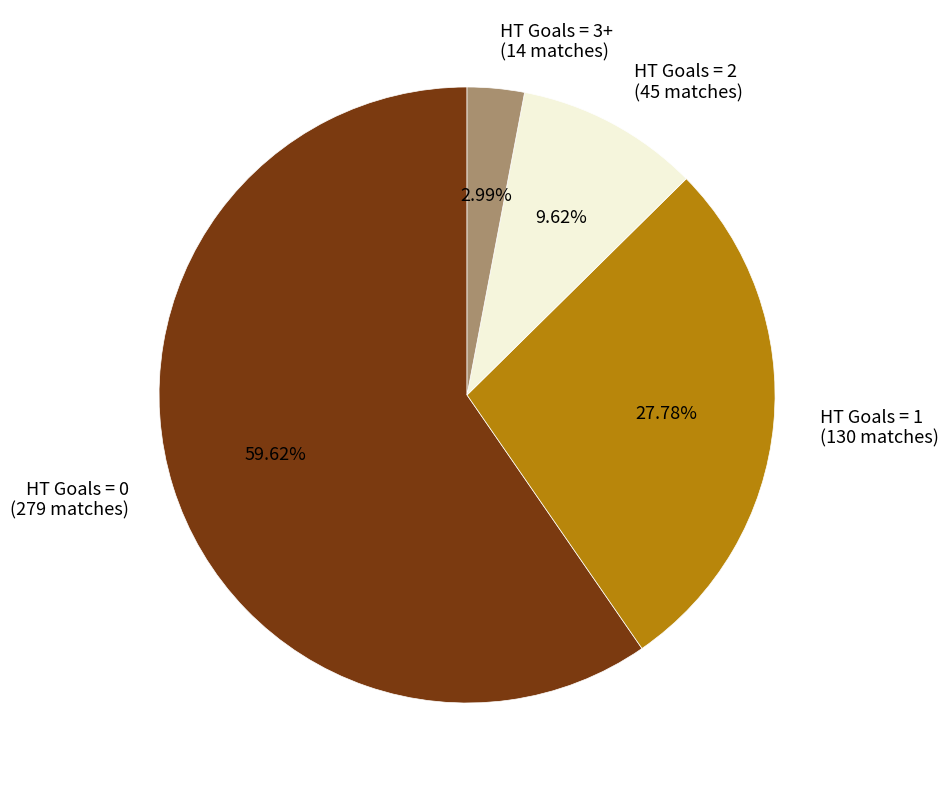

Is it true that HT Goals = 0 is 46% of the pie?

False